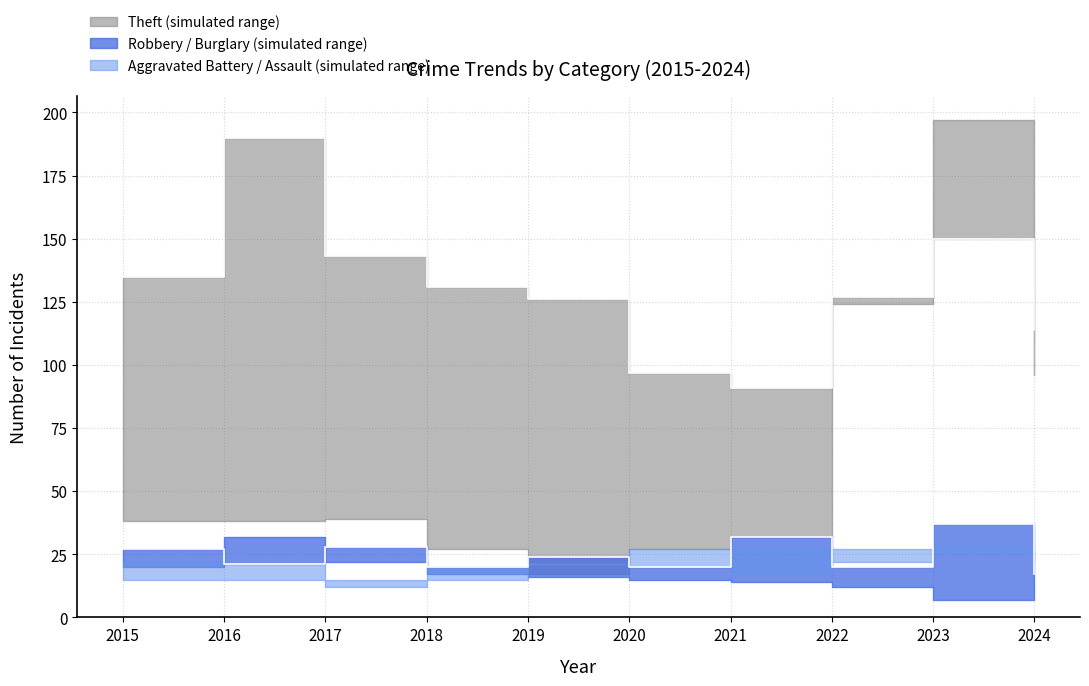

What is the approximate value of Aggravated Assault at 2019?

21